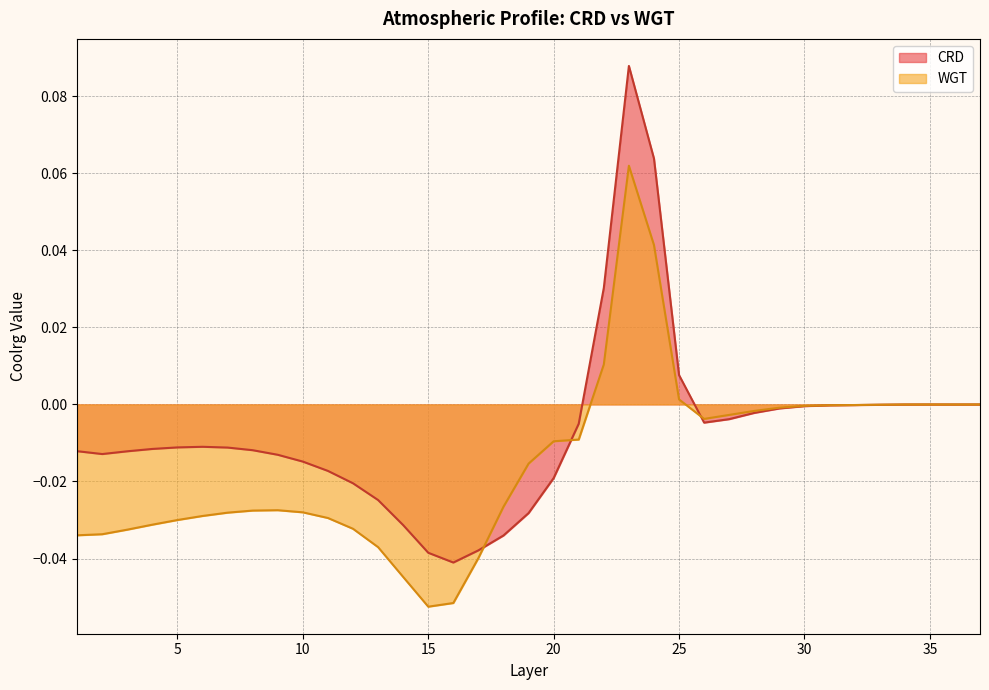

List the series in order of their peak value, highest first.

CRD, WGT